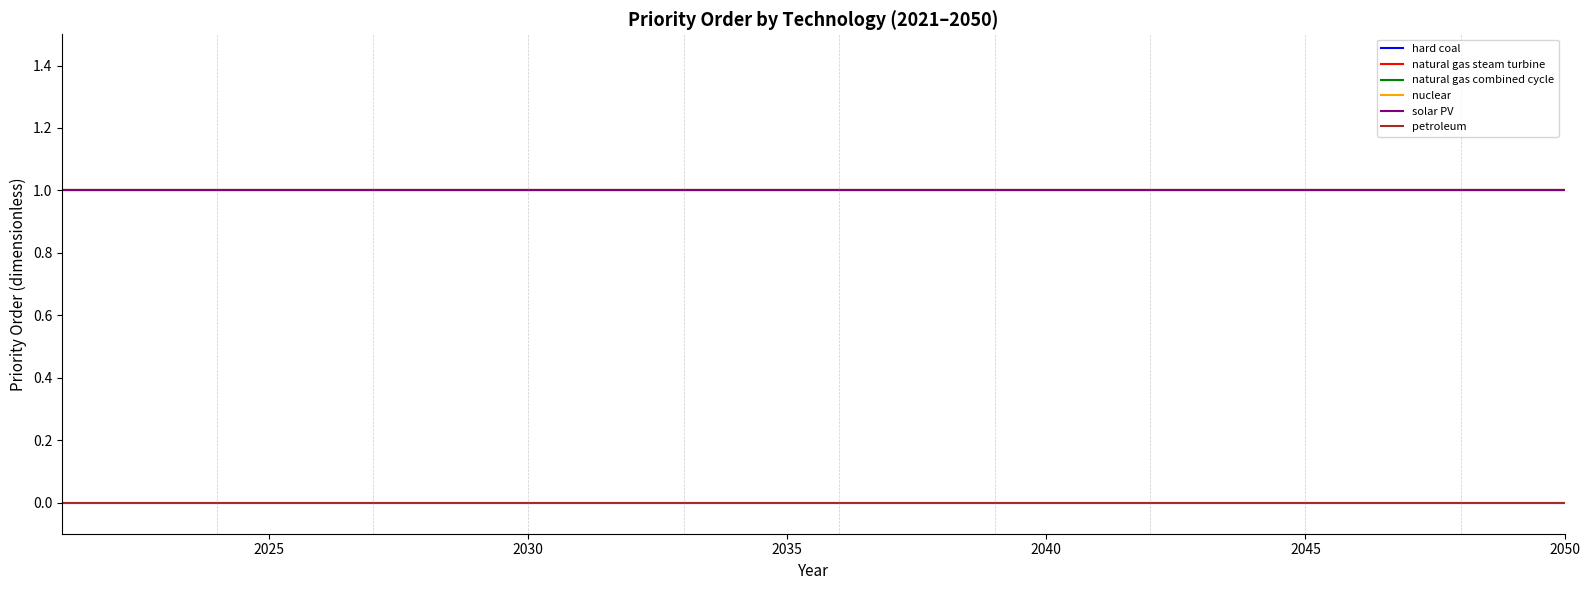

At how many categories does at least one series exceed 0?

30